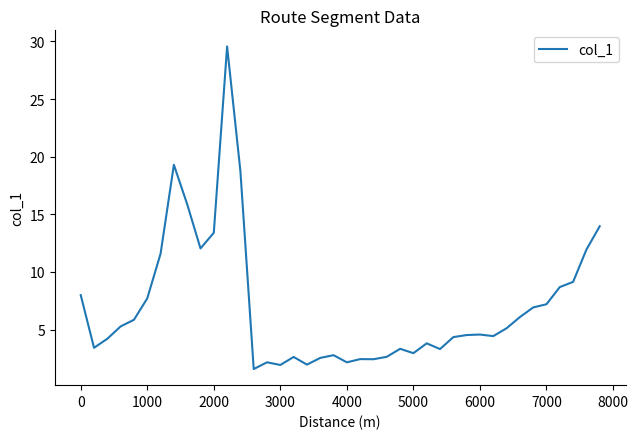

What is the smallest value displayed?

1.6